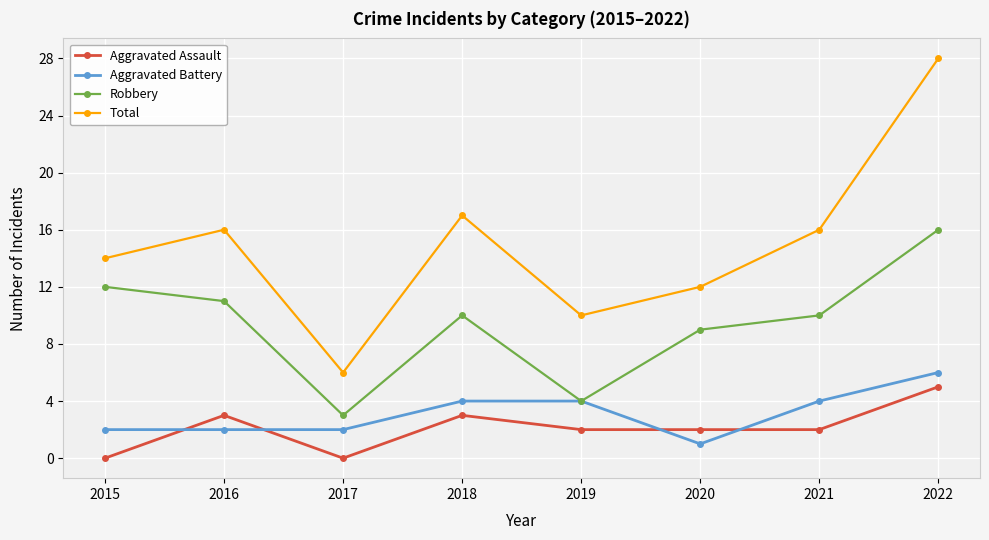

True or false: Robbery has more than 2 points higher than both neighbors.

False